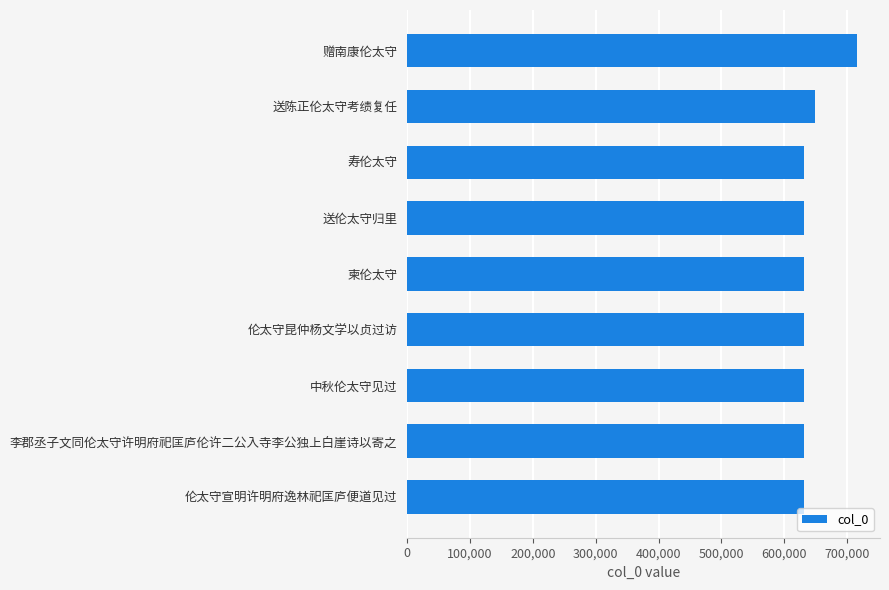

Are the bars grouped side by side (vs. stacked)?

No